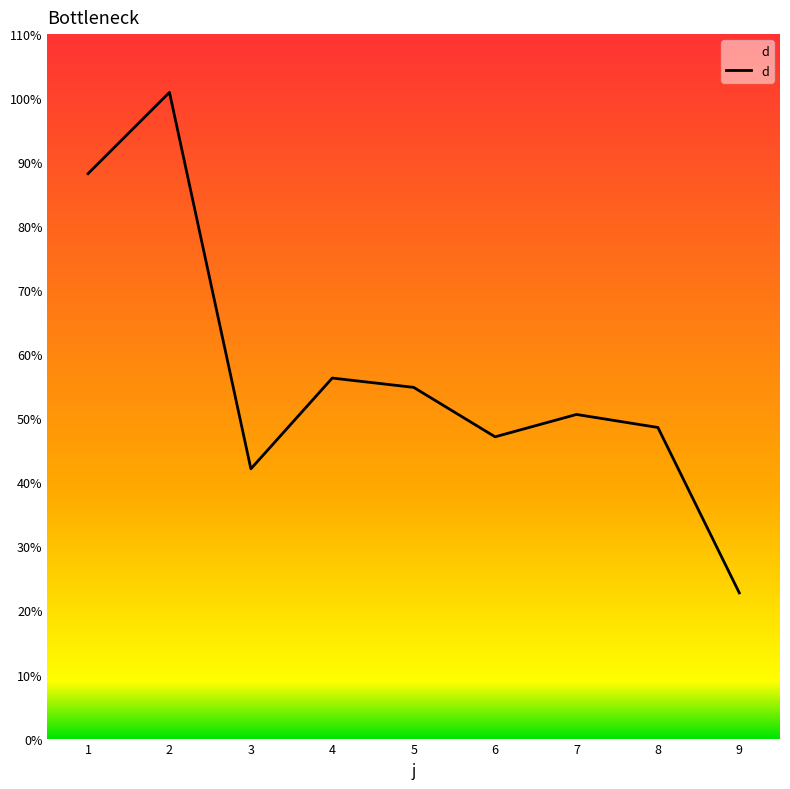

Reading left to right, what are all the values shown in this chart?

1=88.2	2=100.9	3=42.1	4=56.3	5=54.8	6=47.1	7=50.6	8=48.6	9=22.8